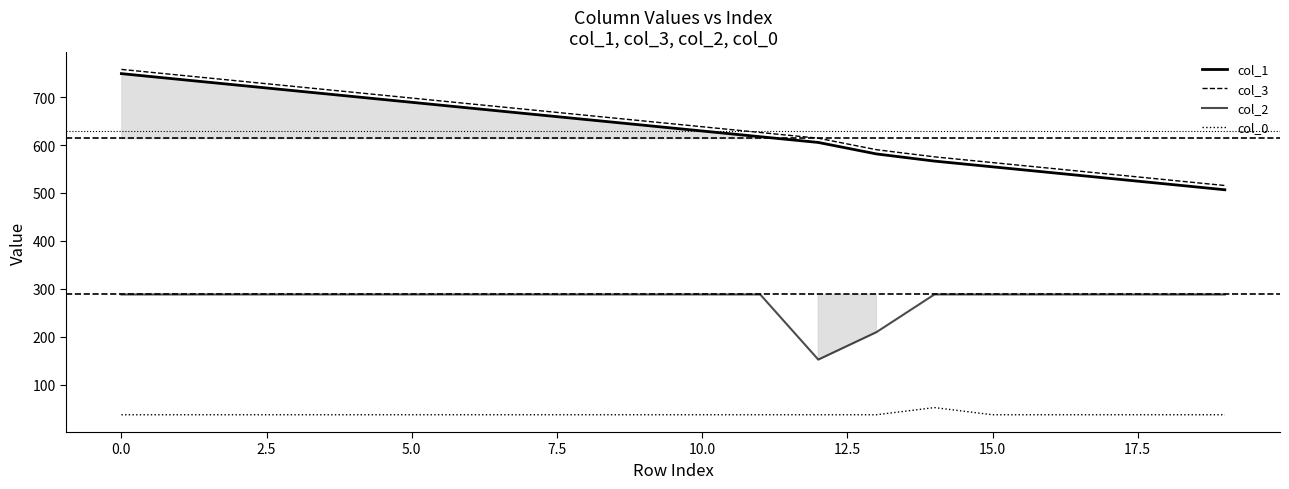

The col_1 series shows 518.6 at 18. True or false?

True